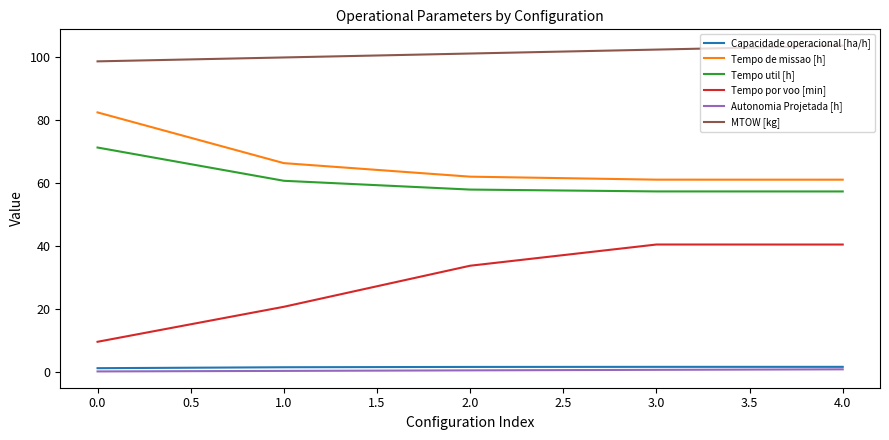

Which series has the largest range (max minus min)?

Tempo por voo [min]